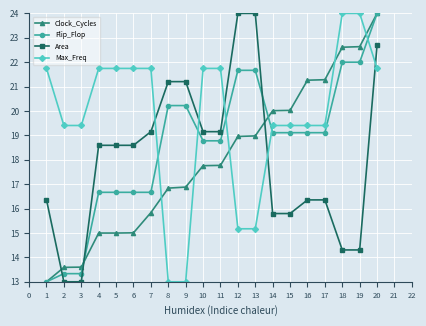

Which series ends up on top after the final intersection of Area and Clock_Cycles?

Clock_Cycles